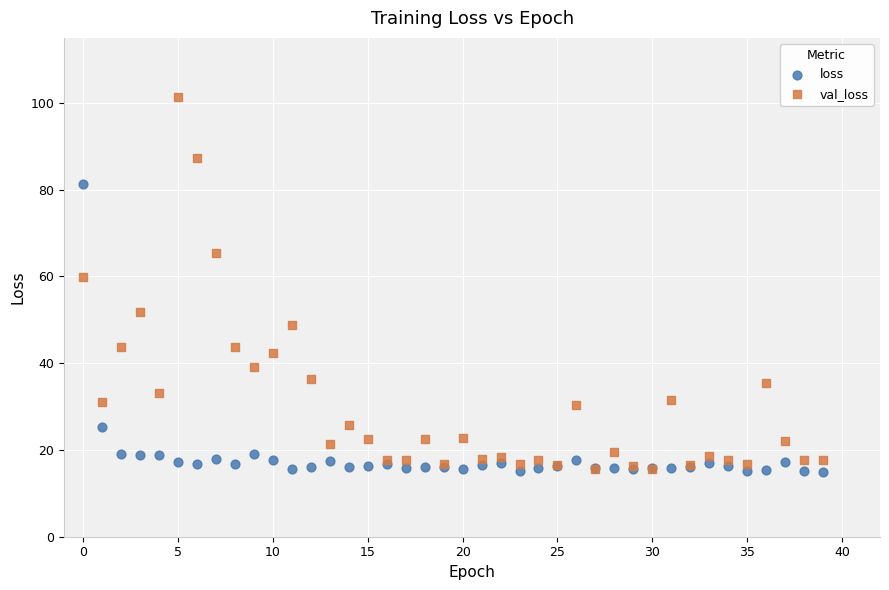

Across all series, what Y value is closest to 58?

59.9